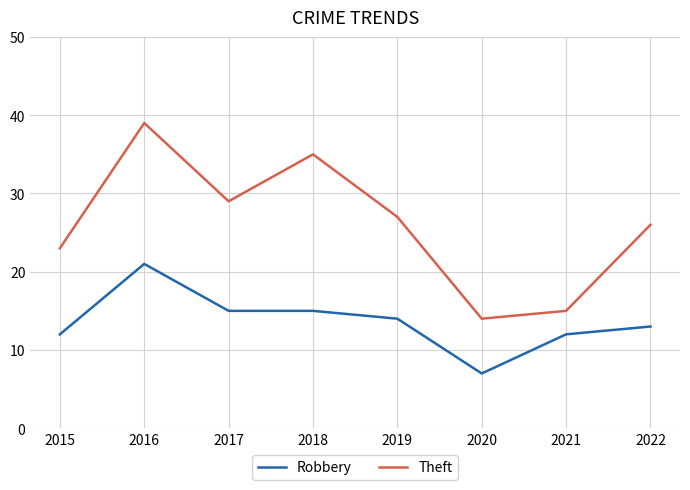

Which series has the largest range (max minus min)?

Theft